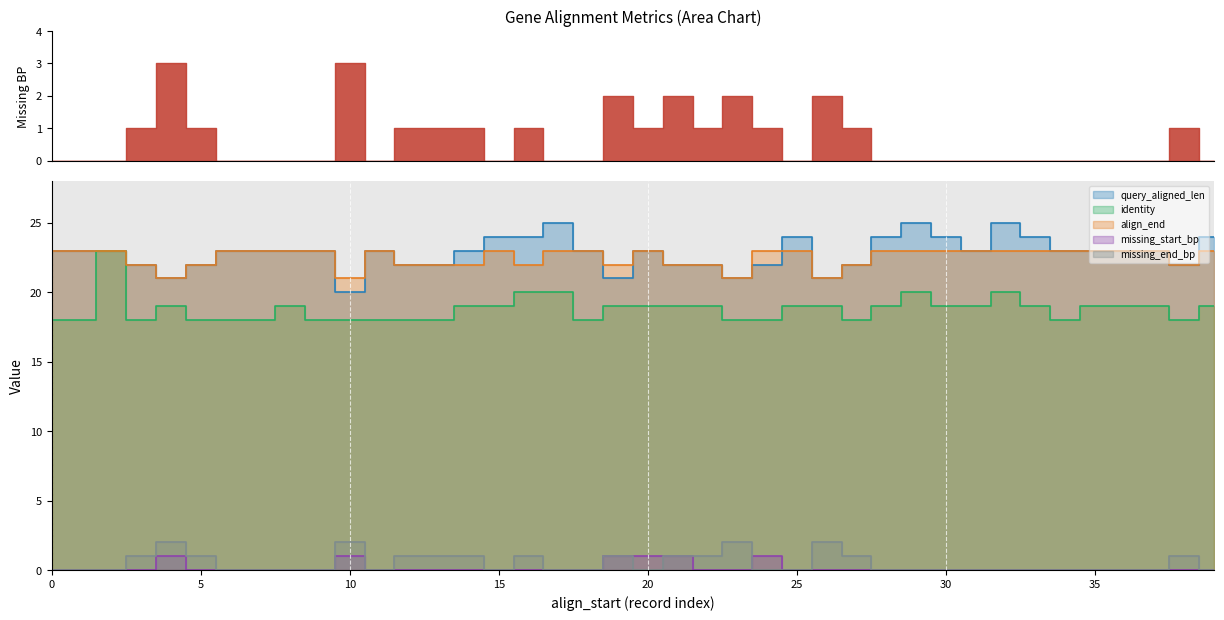

Is the value of identity at 2 greater than the value of missing_start_bp at 1?

Yes